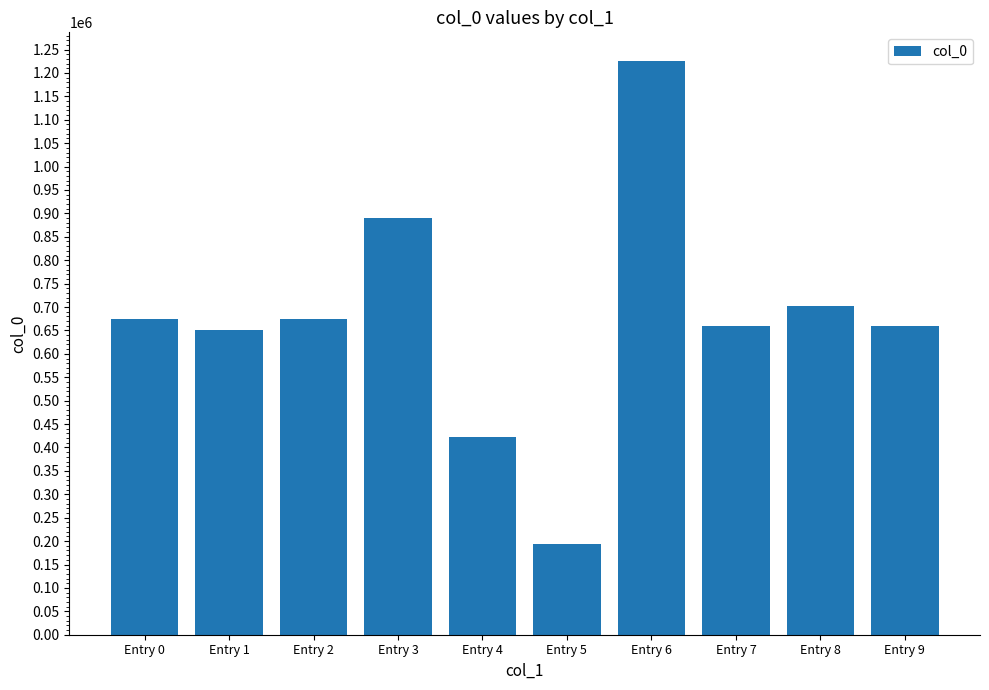

What is the maximum value shown in the chart?

1225495